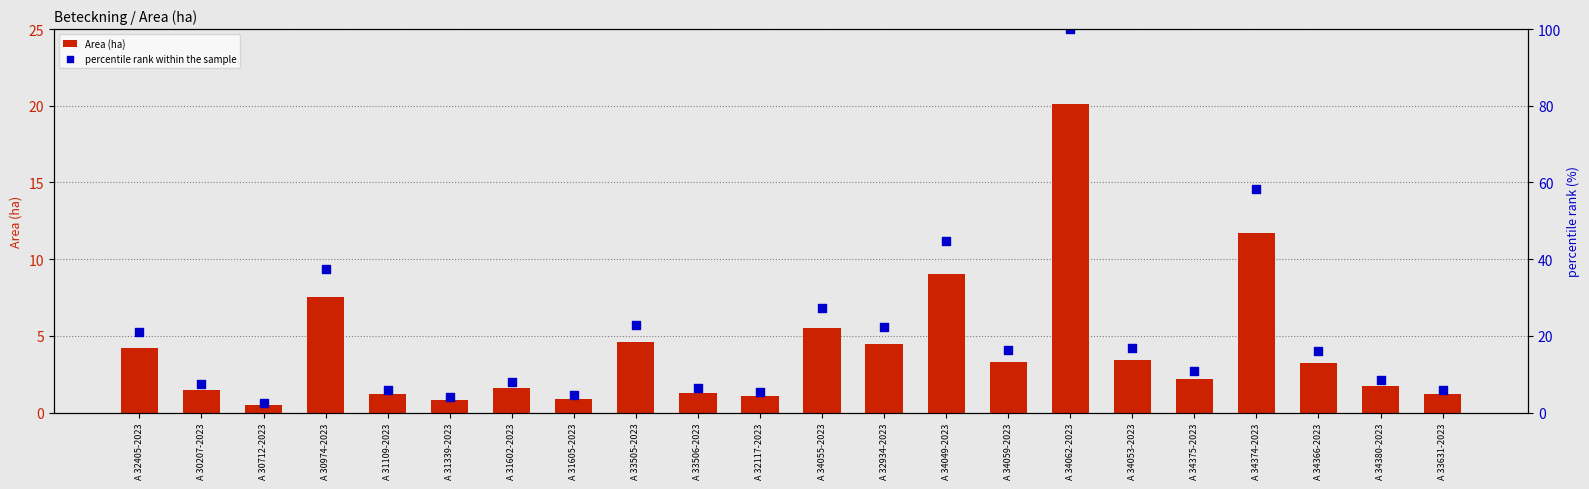

Which series has the largest total across all categories?

percentile rank within the sample